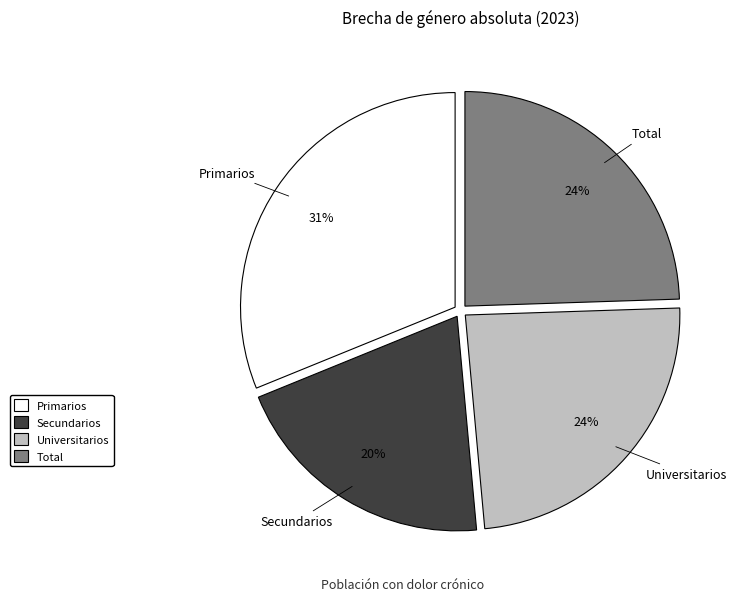

To the nearest percent, what portion does Universitarios represent?

24%